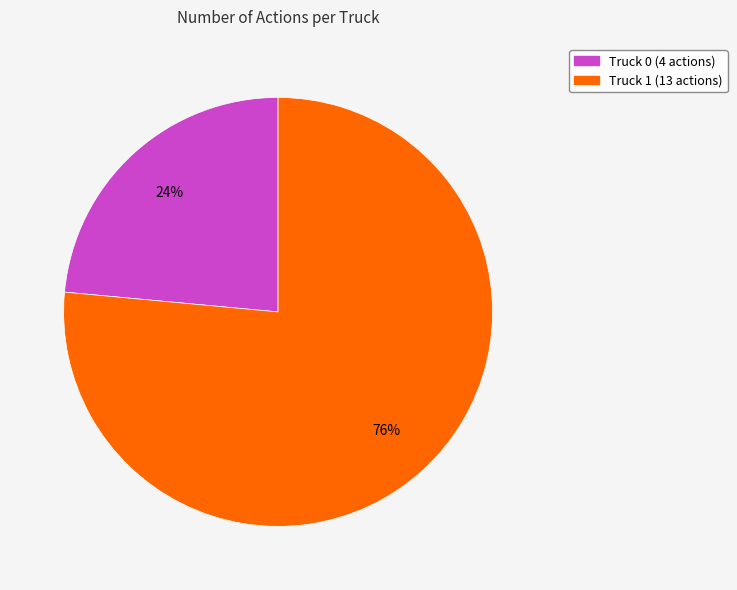

Which category has the smallest portion of the pie?

Truck 0